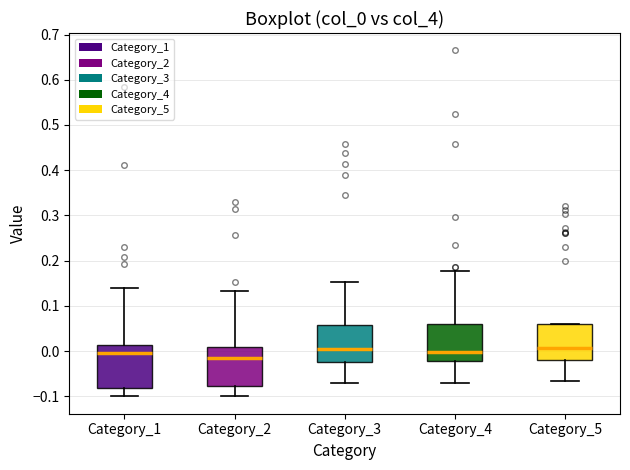

Where does the upper whisker of the box for Category_3 end on the y-axis? The values are not printed on the chart, so give them approximately, as read against the axis.

0.15